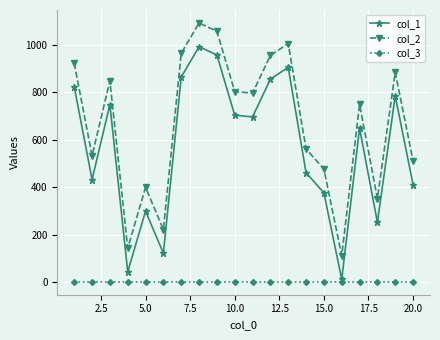

True or false: col_1 has more than 0 interior local peaks.

True